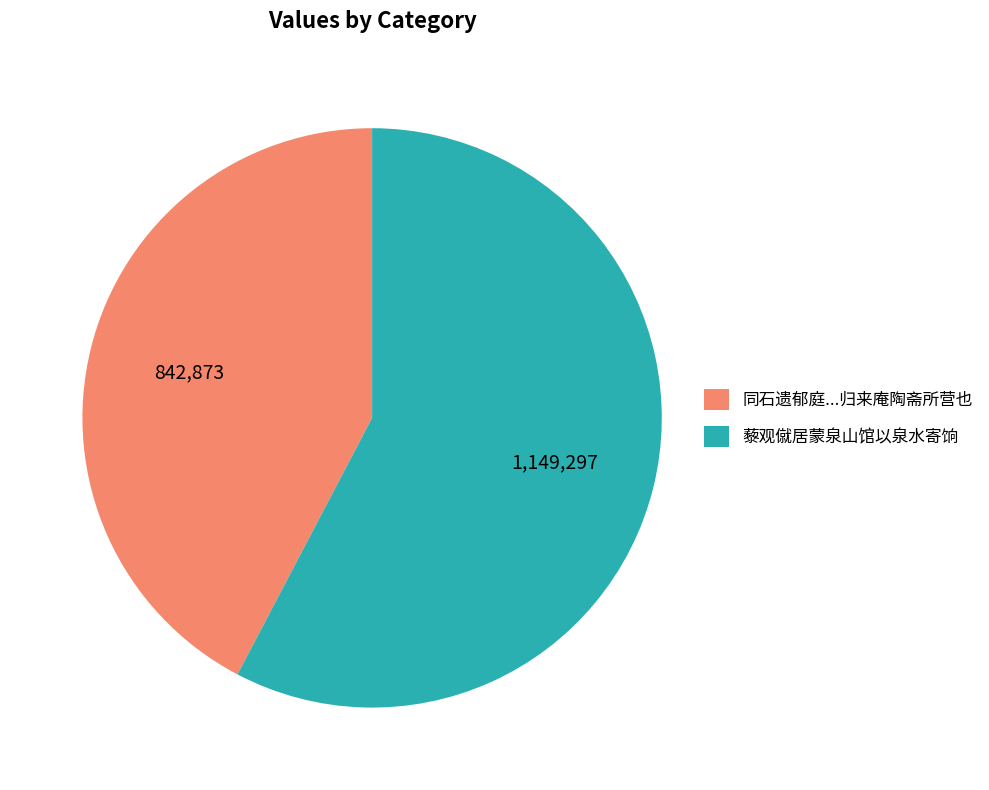

Approximately how many times larger is the value at 同石遗郁庭...归来庵陶斋所营也 compared to 藜观僦居蒙泉山馆以泉水寄饷?

0.7